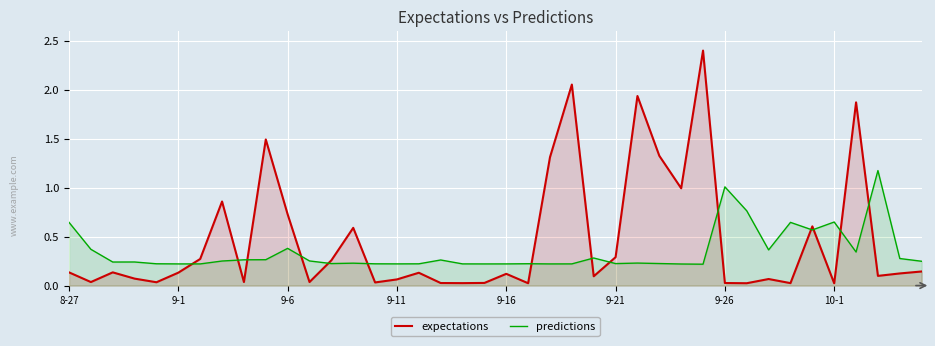

Rank the series by their maximum value, from lowest to highest.

predictions, expectations